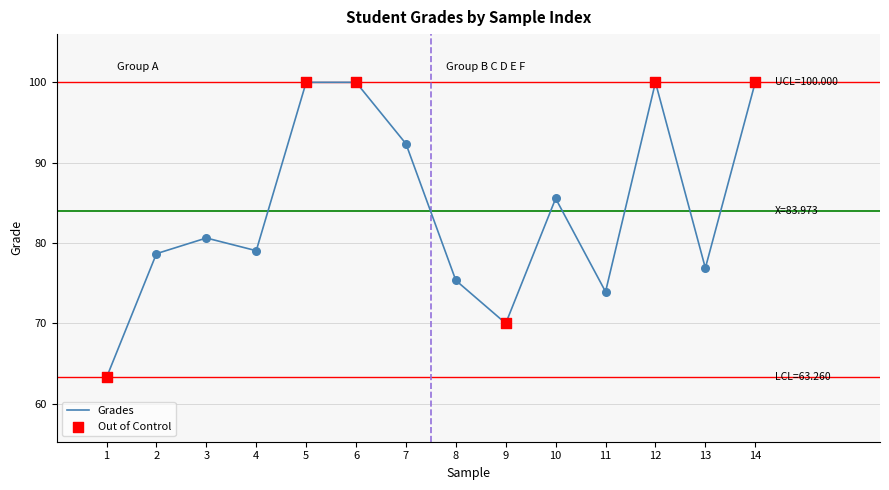

Approximately how many times larger is the value at 1 compared to 2?

0.8